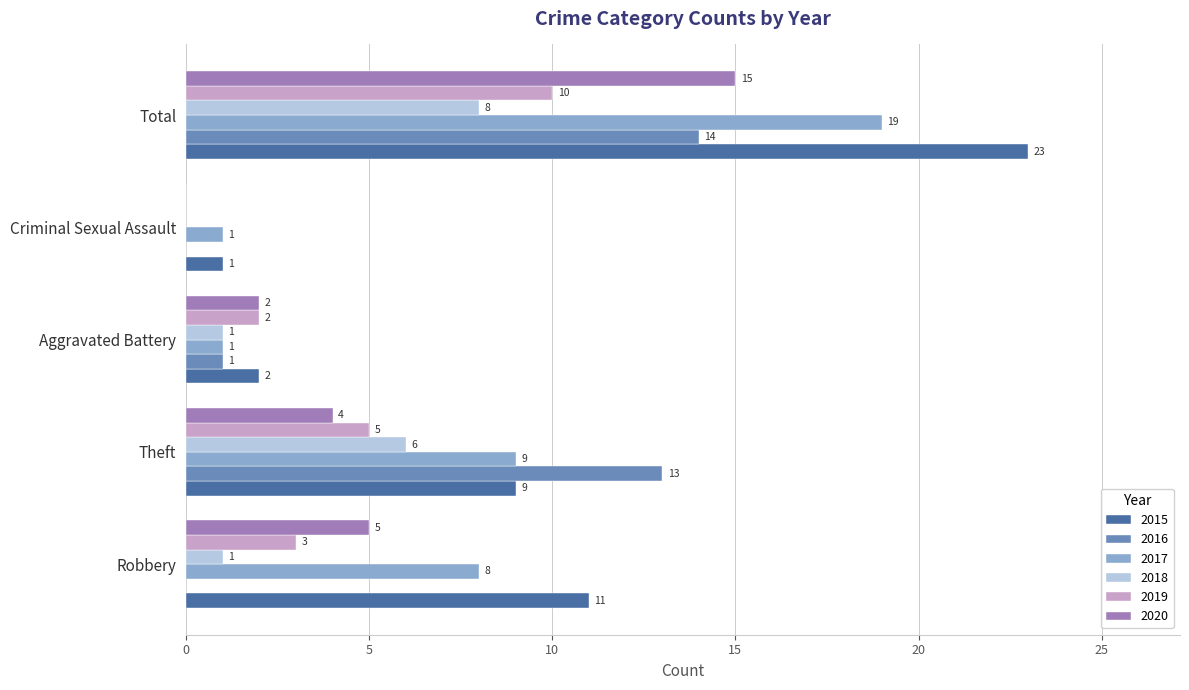

What is the total value across all series at Theft?

46